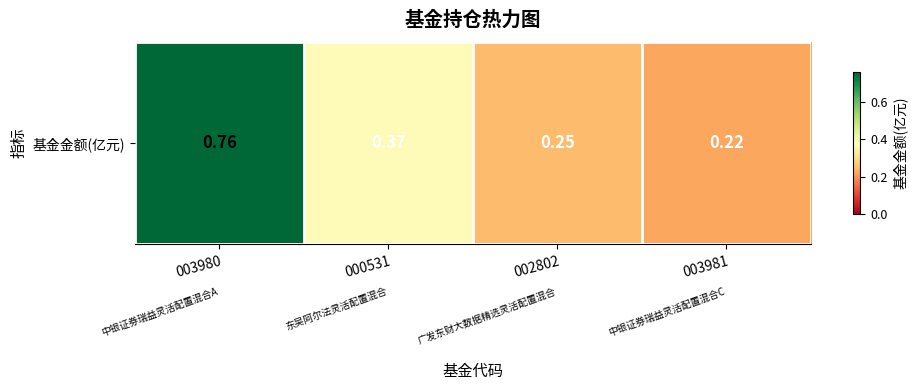

Between 000531 and 003980, which is larger?

003980